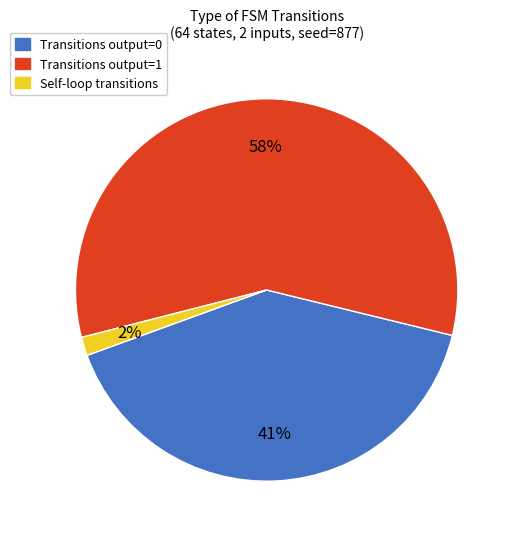

Is there a majority slice in this chart?

Yes